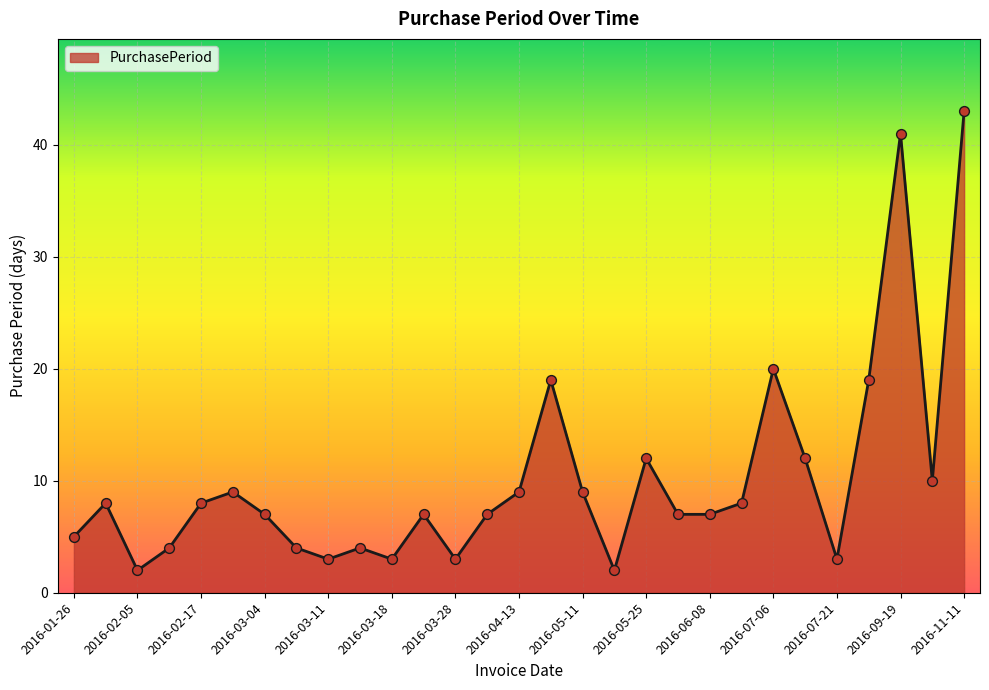

What is the difference between the maximum and minimum values?

41